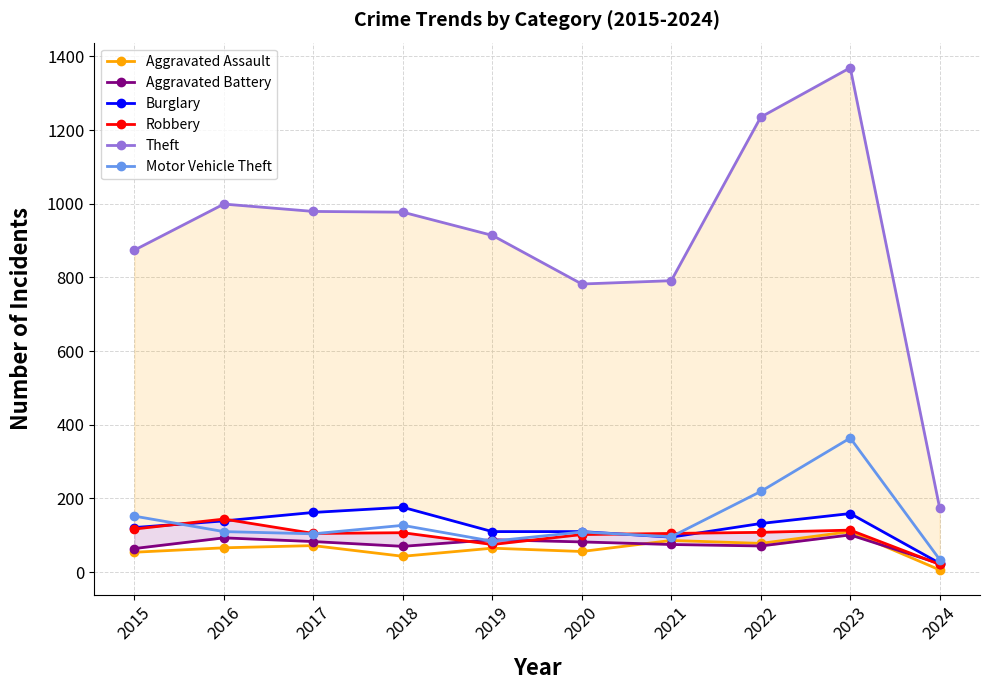

Does the chart have visible grid lines?

Yes